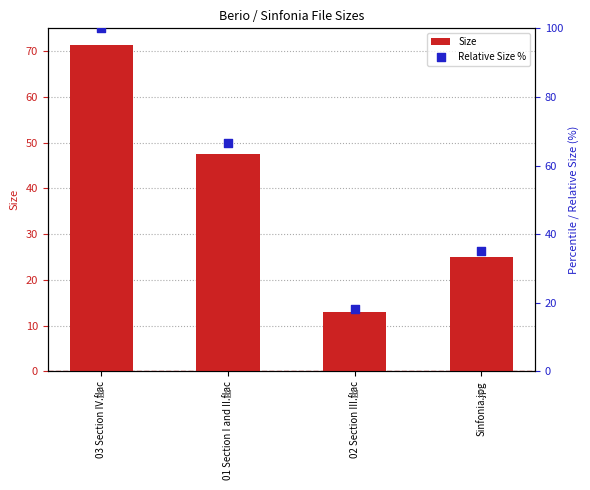

Which series contains the highest Y value?

Relative Size %